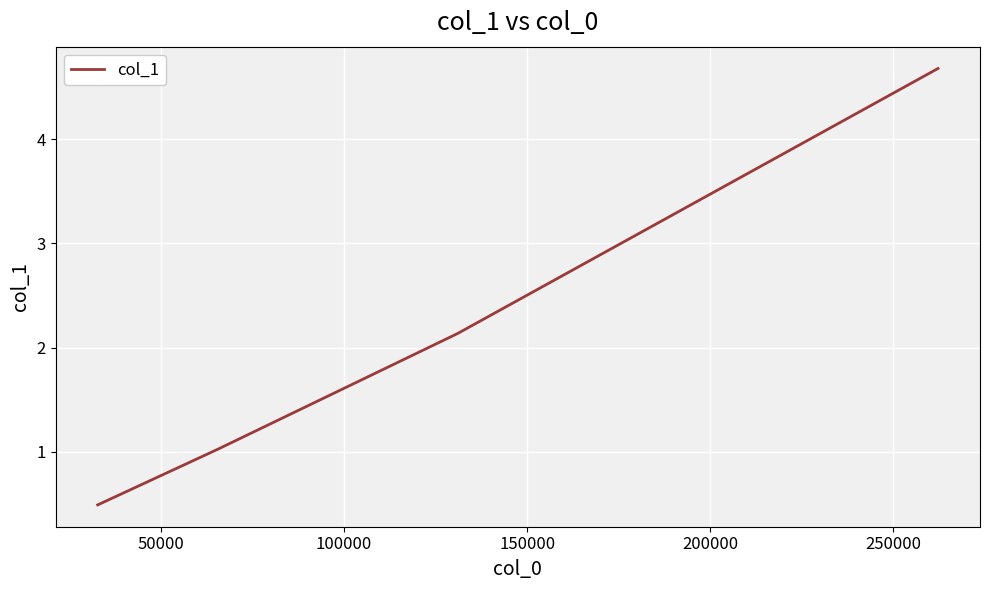

Reading left to right, list all the values displayed in this chart.

0.5	1.0	2.1	4.7